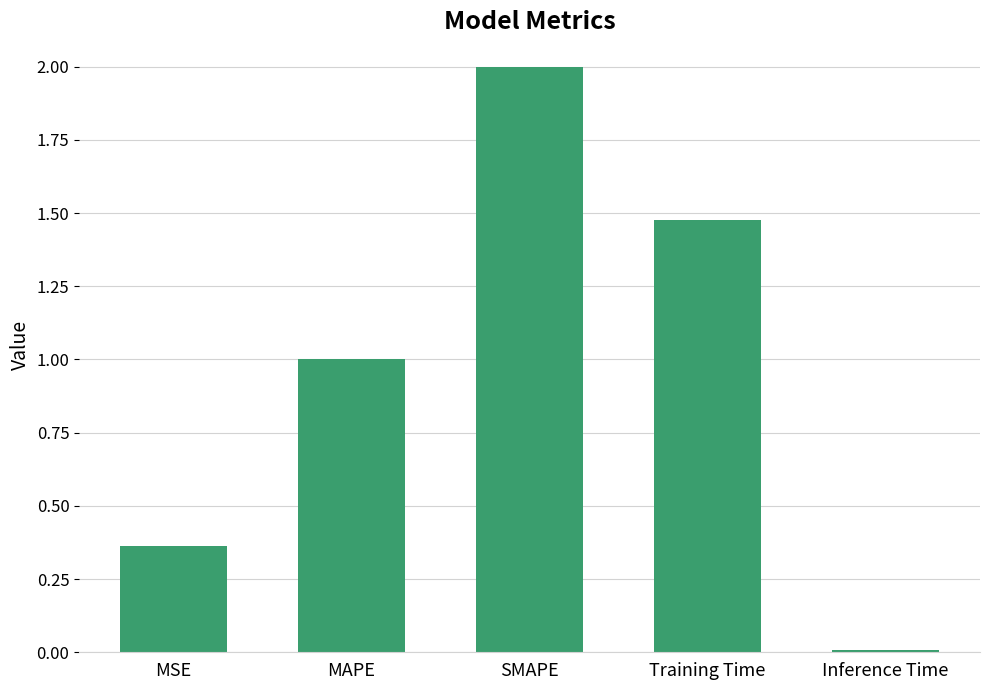

How many values are below 1?

2